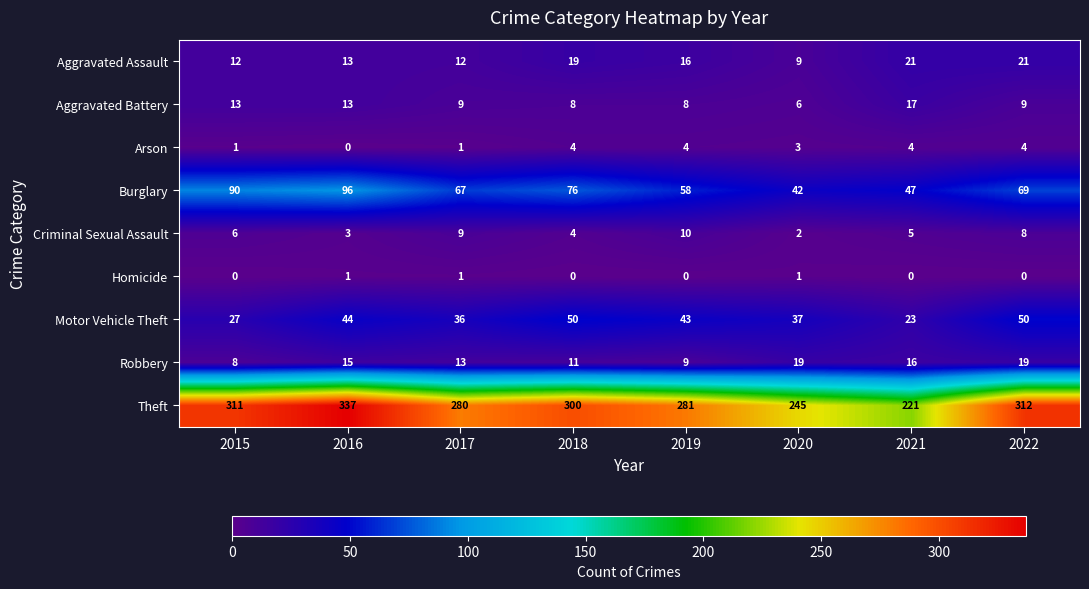

Which series has the largest total across all categories?

Theft